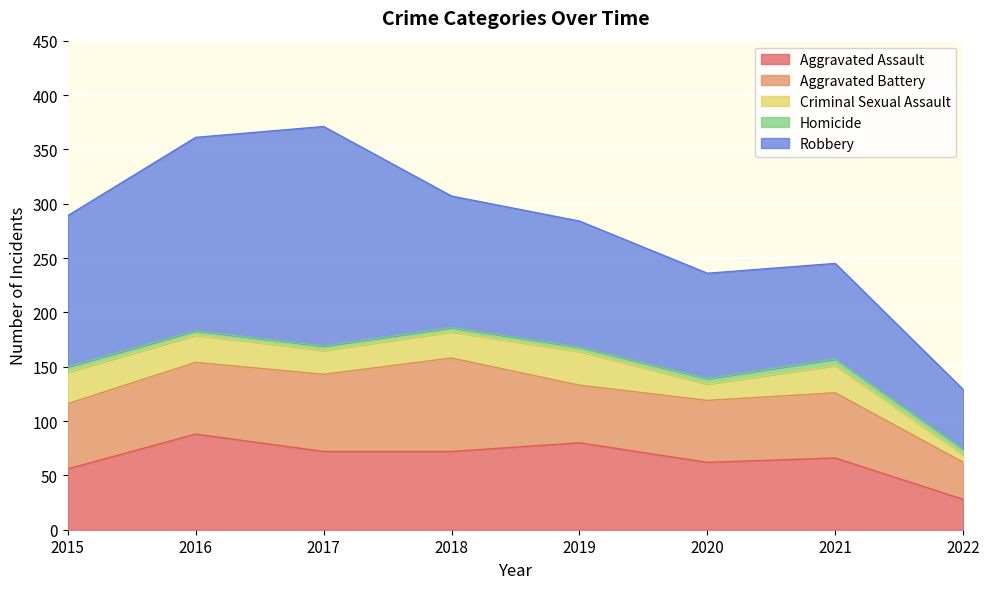

What is the difference between the Criminal Sexual Assault values at 2021 and 2019?

6